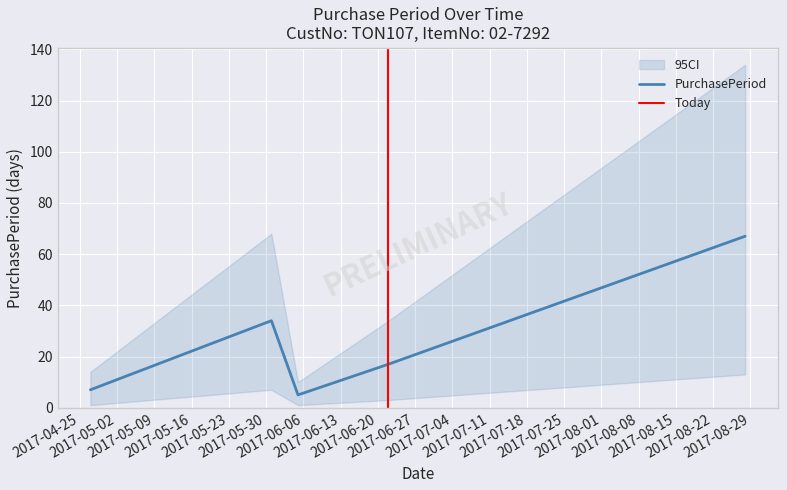

How many interior local valleys (lower than both neighbors) does the data have?

1